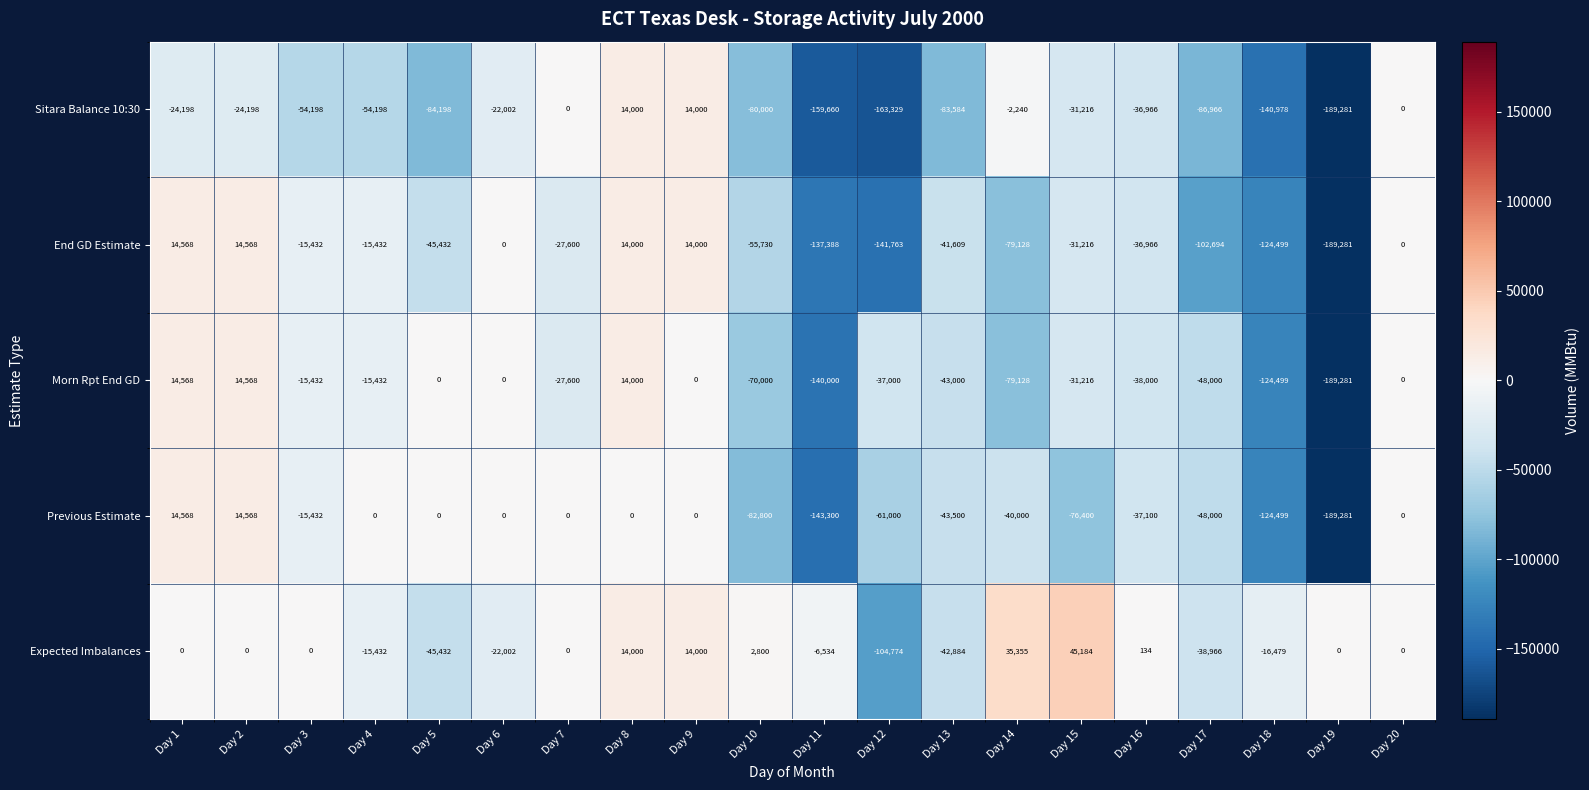

Rank the series at Day 12 from lowest to highest value.

Sitara Balance 10:30, End GD Estimate, Expected Imbalances, Previous Estimate, Morn Rpt End GD